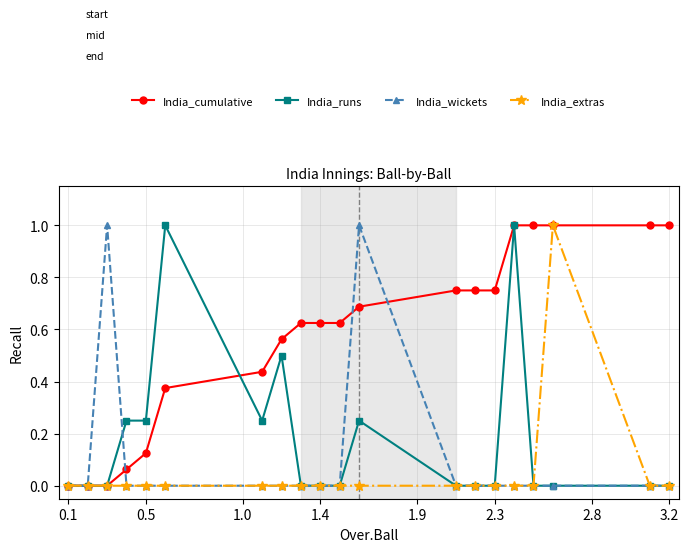

Count the number of data series in this chart.

4